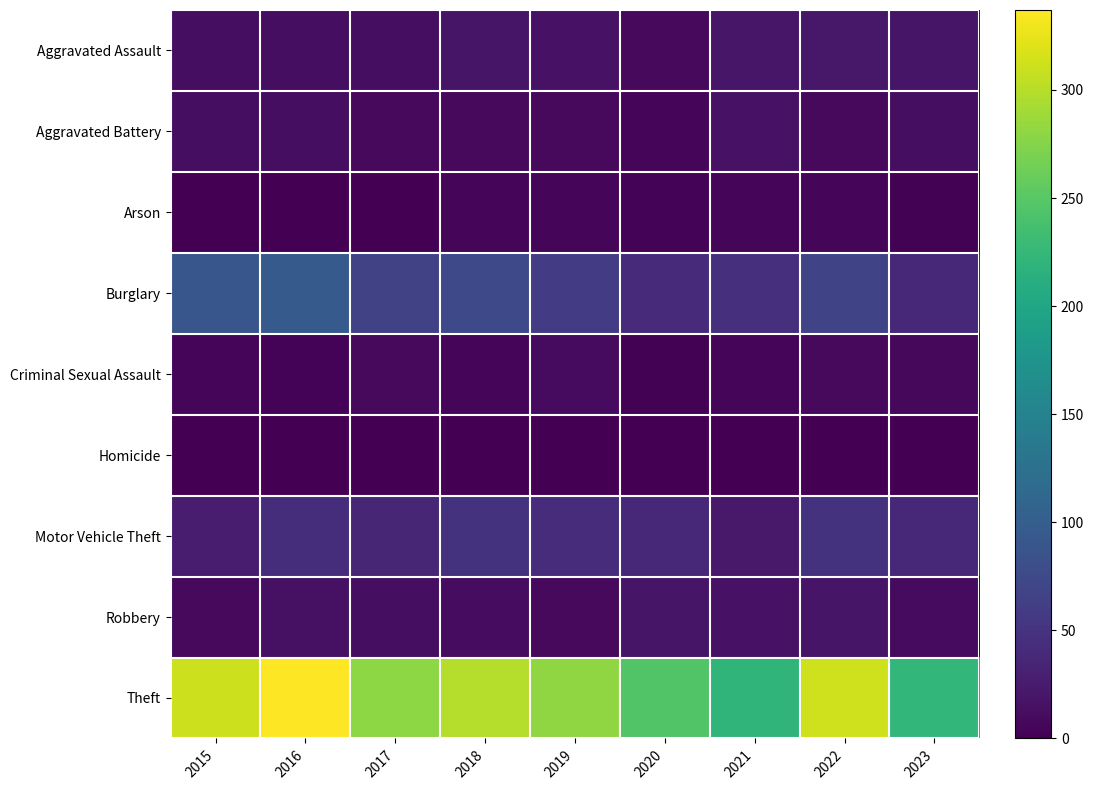

Reading left to right, what are all the values shown in this chart?

Aggravated Assault: 2015=12	2016=13	2017=12	2018=19	2019=16	2020=9	2021=21	2022=22	2023=19
Aggravated Battery: 2015=13	2016=13	2017=9	2018=8	2019=8	2020=6	2021=17	2022=9	2023=12
Arson: 2015=1	2016=0	2017=1	2018=4	2019=4	2020=3	2021=4	2022=4	2023=2
Burglary: 2015=90	2016=96	2017=67	2018=75	2019=58	2020=42	2021=47	2022=69	2023=39
Criminal Sexual Assault: 2015=6	2016=3	2017=9	2018=4	2019=10	2020=2	2021=5	2022=8	2023=7
Homicide: 2015=0	2016=1	2017=1	2018=0	2019=0	2020=1	2021=0	2022=0	2023=0
Motor Vehicle Theft: 2015=27	2016=44	2017=36	2018=50	2019=43	2020=37	2021=23	2022=50	2023=38
Robbery: 2015=8	2016=15	2017=13	2018=11	2019=9	2020=19	2021=16	2022=19	2023=10
Theft: 2015=311	2016=337	2017=280	2018=300	2019=281	2020=245	2021=221	2022=313	2023=223